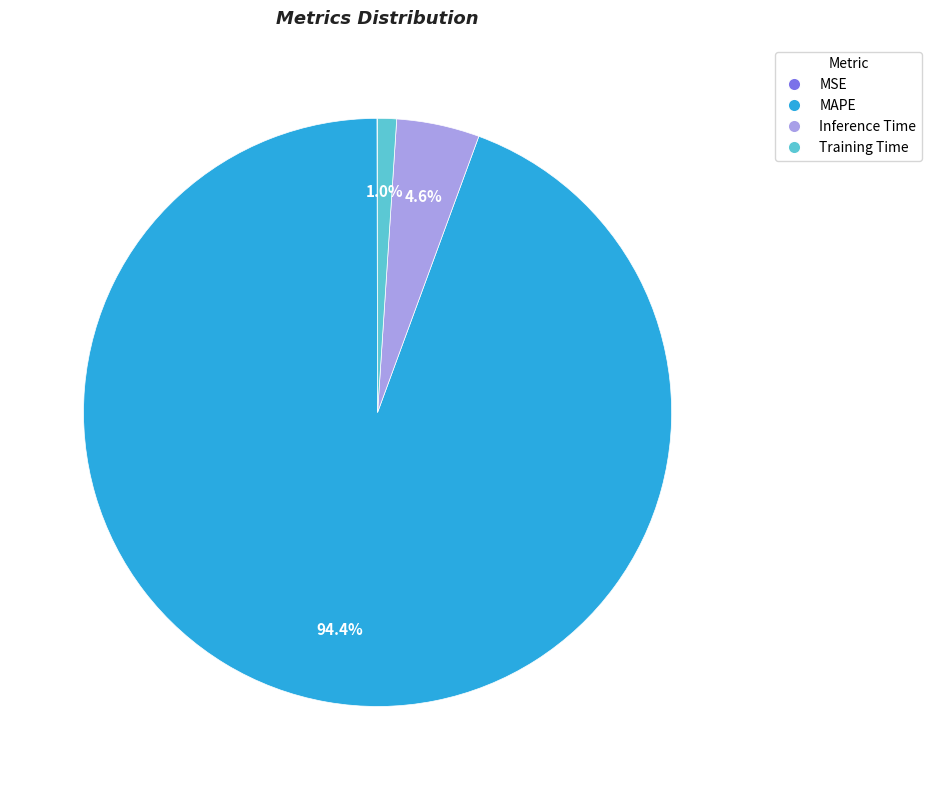

What percentage is NOT represented by MAPE?

5.6%